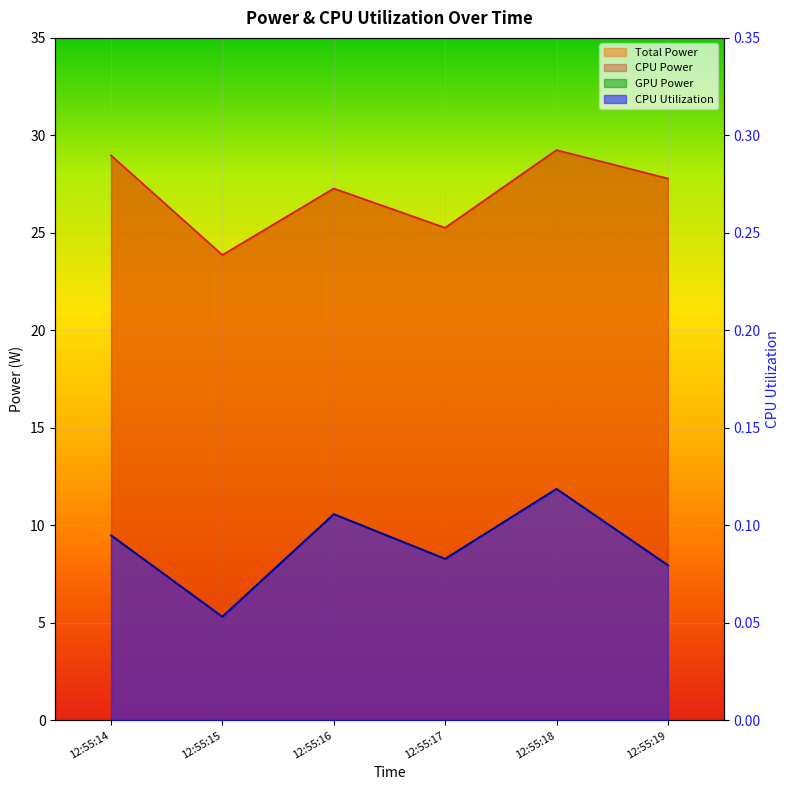

How many interior local valleys does the CPU Utilization series have?

2